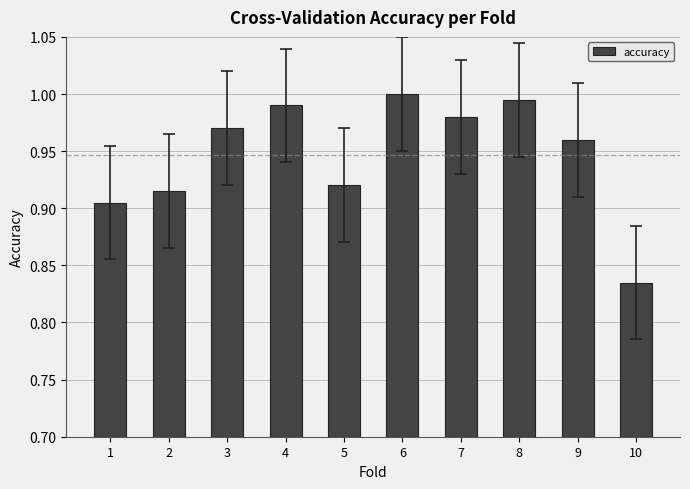

Which category has the highest value across all series?

6